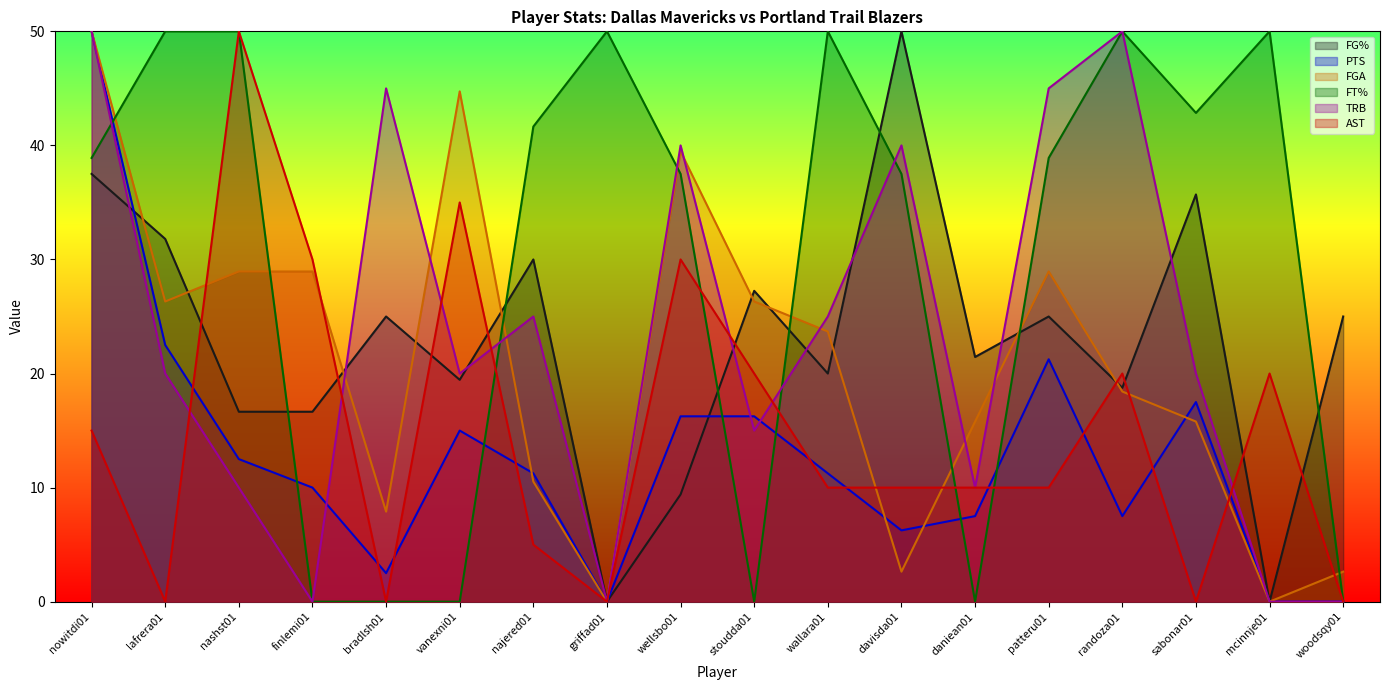

True or false: TRB has a value of 34.1 at griffad01.

False